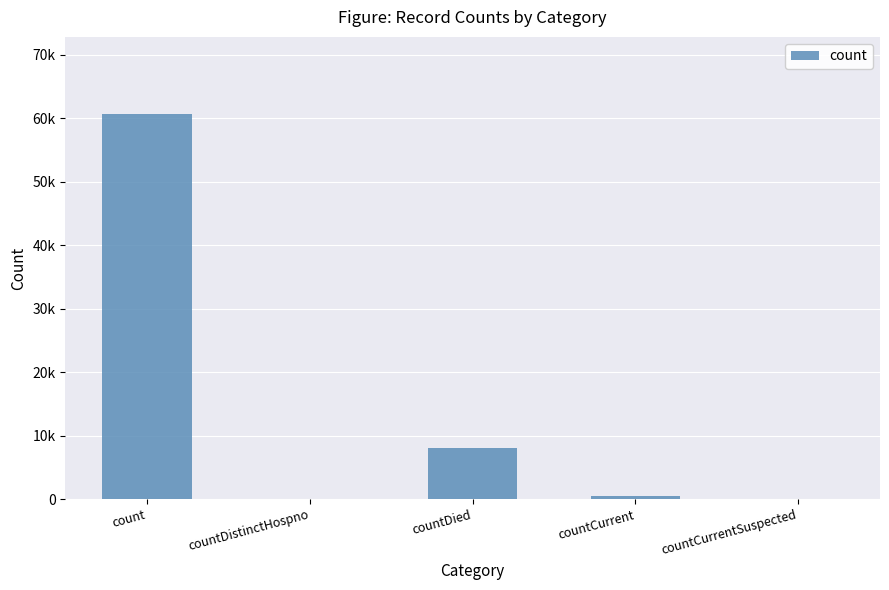

Reading right to left, what are all the values shown in this chart?

countCurrentSuspected=0	countCurrent=446	countDied=7996	countDistinctHospno=0	count=60675